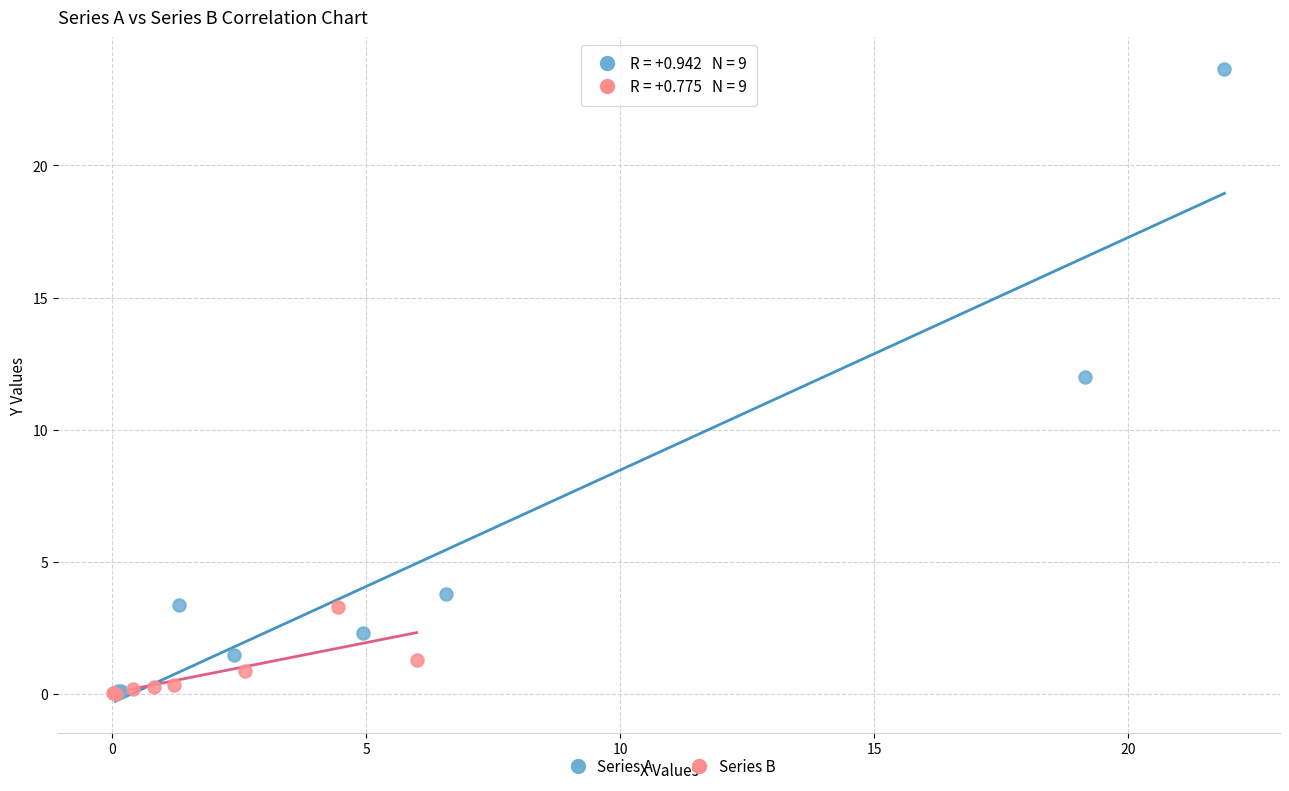

Which series reaches the maximum Y coordinate?

Series A